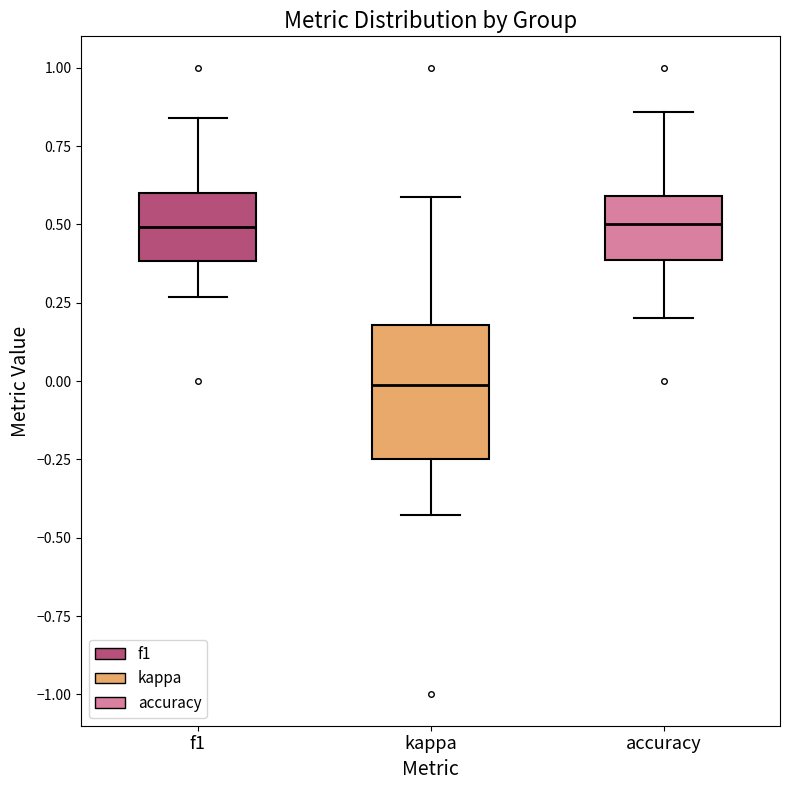

Reading left to right, transcribe this box plot: for each box, give where its median line is, the range the box spans, and where its two whiskers end, as read against the y-axis. The values are not printed on the chart, so give them approximately, as read against the axis.

f1: median 0.50, box 0.40 to 0.60, whiskers 0.25 to 0.85
kappa: median 0.00, box -0.25 to 0.20, whiskers -0.45 to 0.60
accuracy: median 0.50, box 0.40 to 0.60, whiskers 0.20 to 0.85